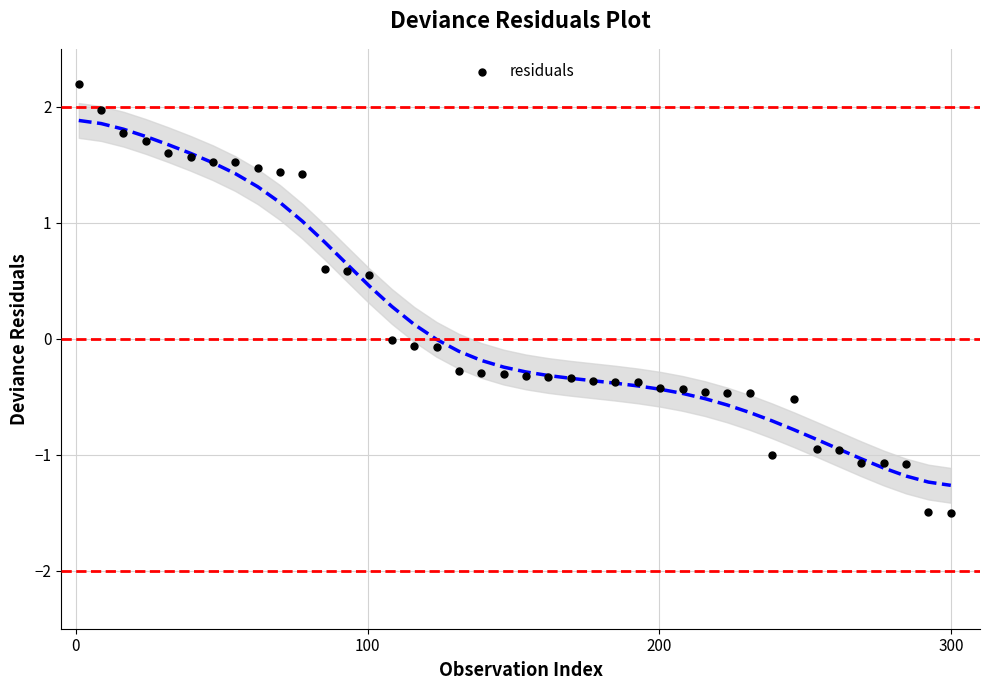

What is the range of Y values (max minus min)?

3.7